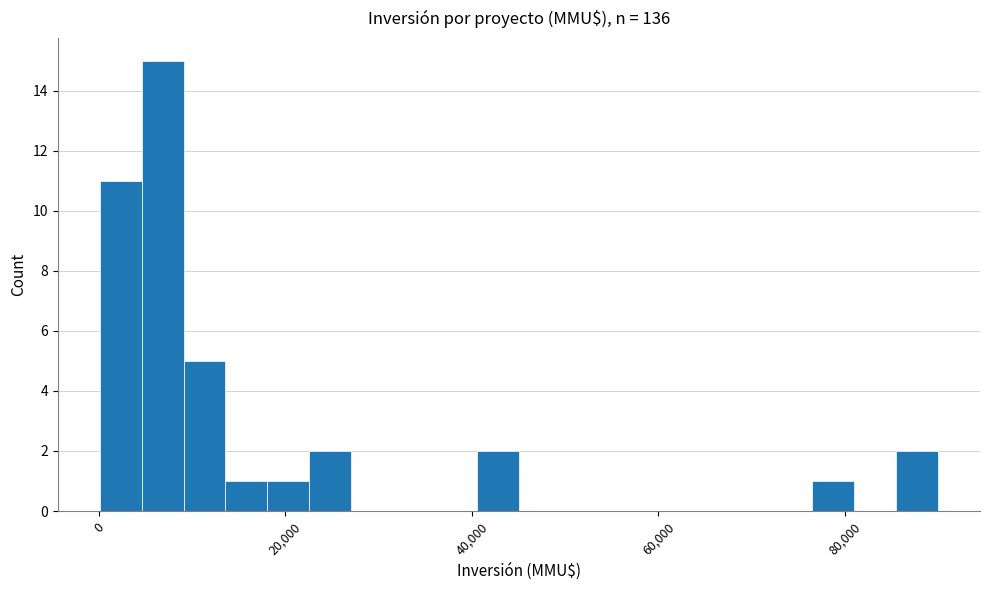

Read against the x-axis, roughly where is the centre of the tallest bar?

6000